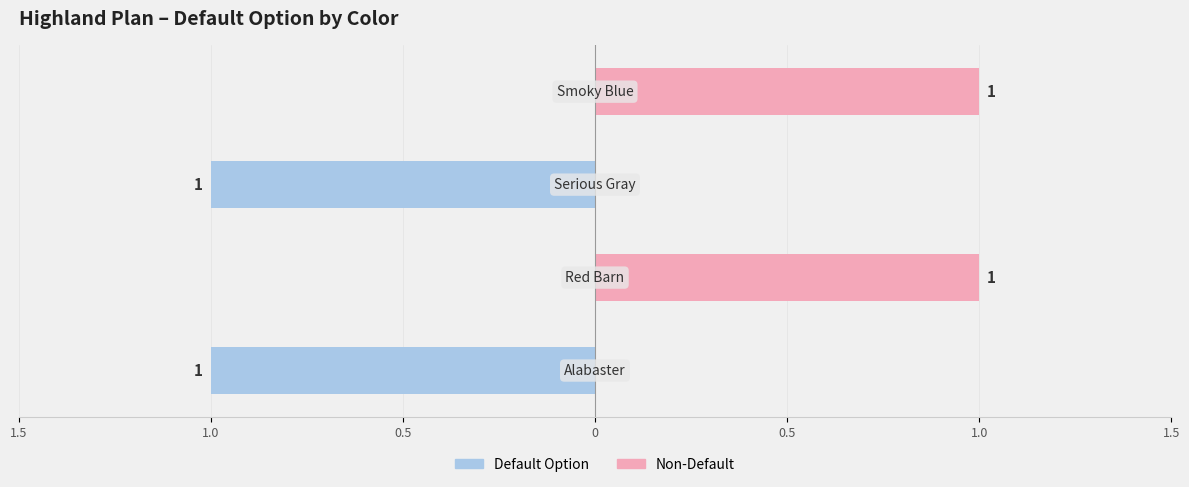

Rank the categories by value from lowest to highest.

Red Barn, Smoky Blue, Alabaster, Serious Gray